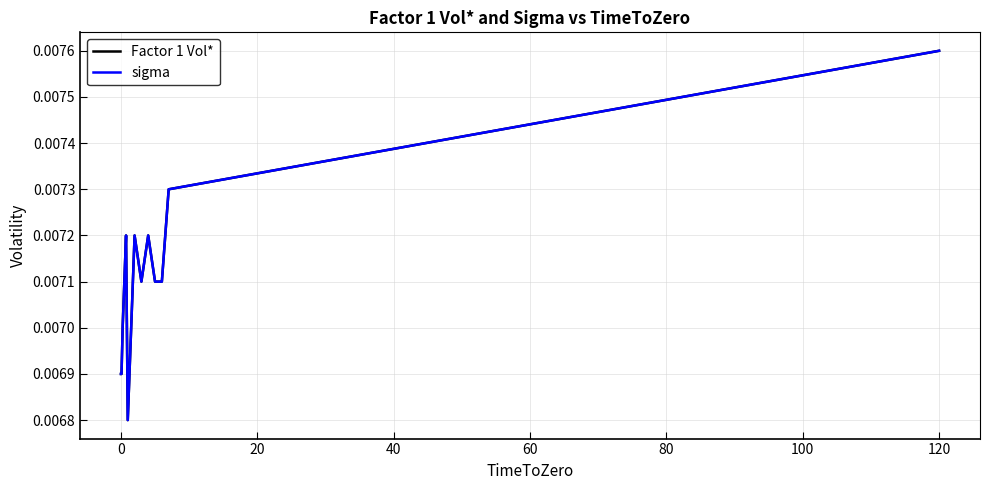

Does the chart display data point markers on the line(s)?

No